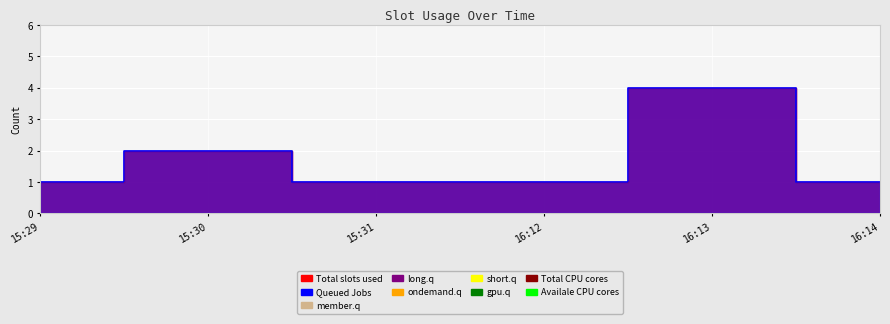

What is the label of the 1st point from the right?

16:14